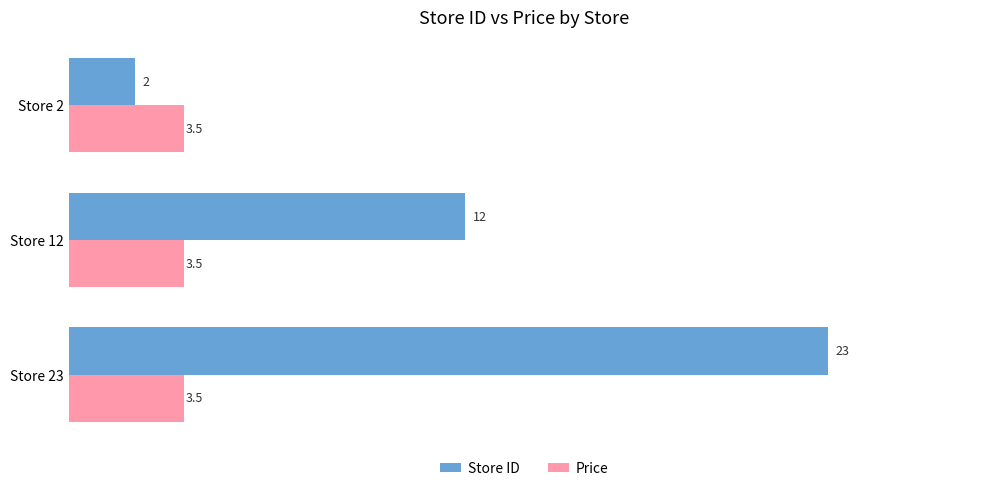

At how many categories does at least one series exceed 14?

1